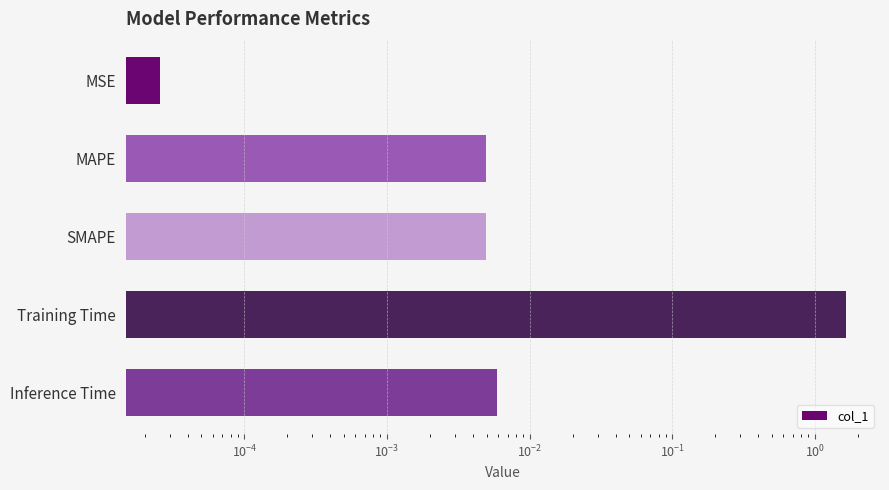

Are the bars horizontal?

Yes